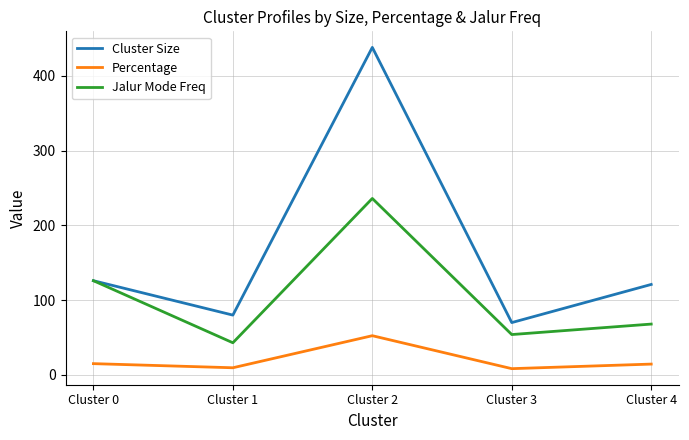

True or false: Cluster Size and Percentage cross at least once.

False